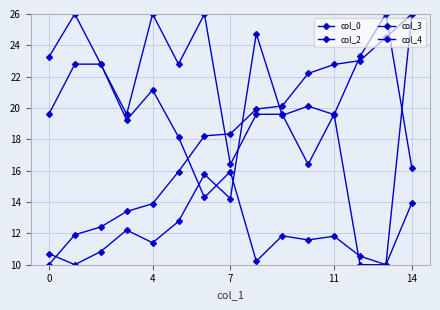

How many series are shown in this chart?

4